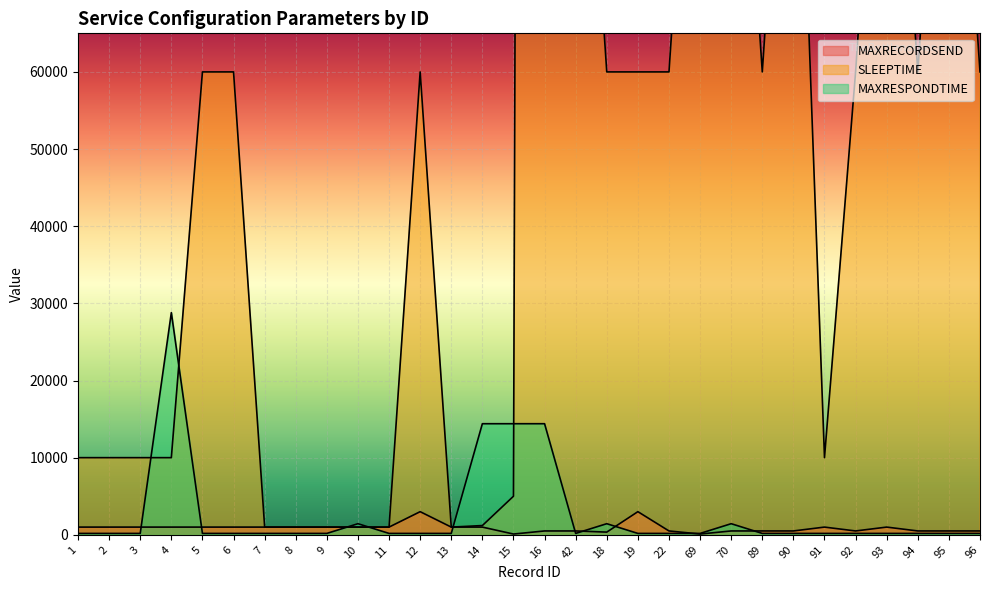

What is the greatest value displayed?

1200000